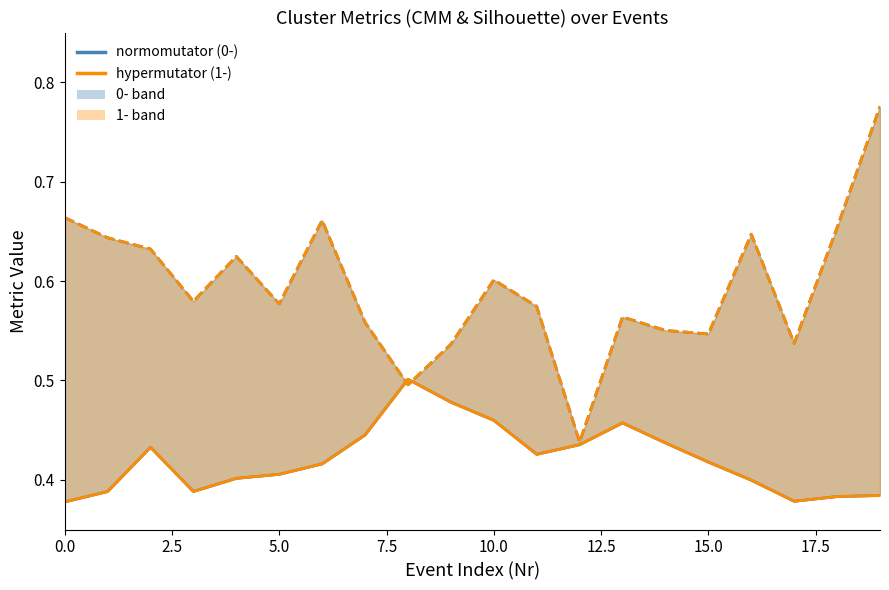

What is the sum of the 1-CMM values at 12.5 and 12?

0.8